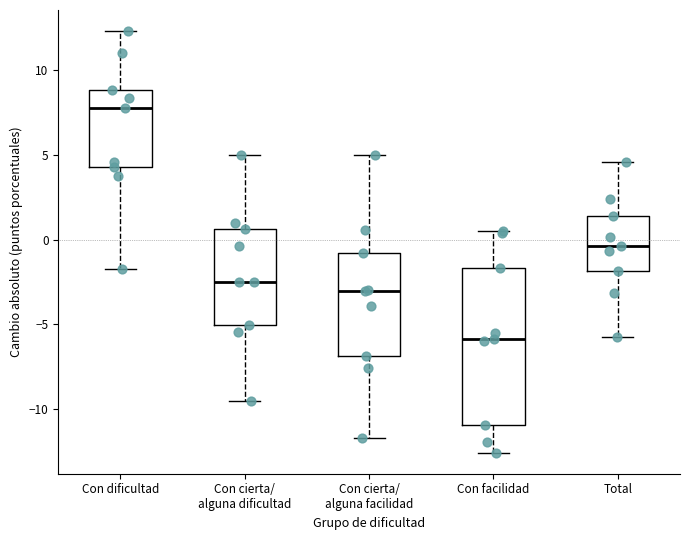

Which box's median line is the lowest?

Con facilidad